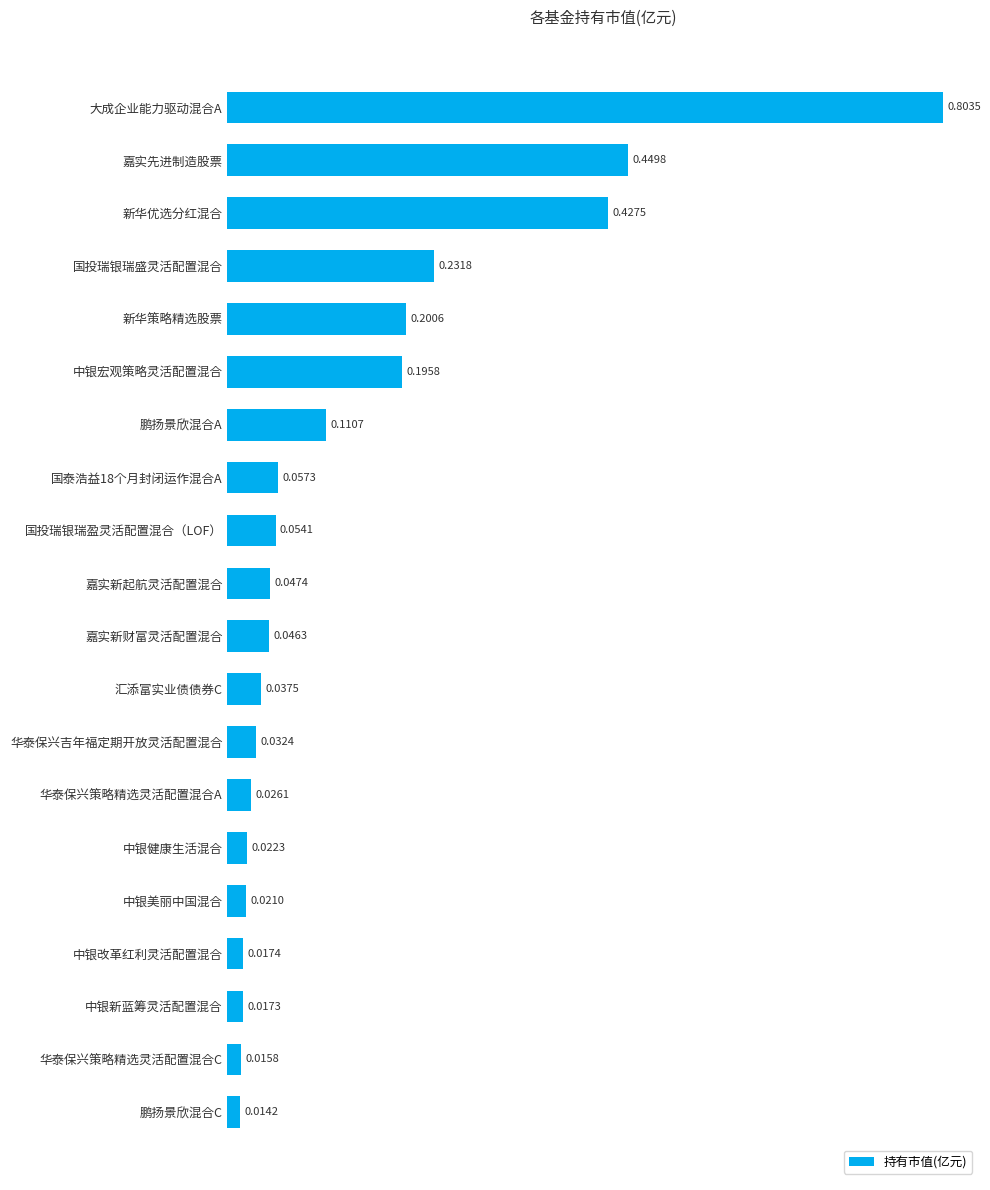

What is the change in value from 大成企业能力驱动混合A to 华泰保兴吉年福定期开放灵活配置混合?

-0.8